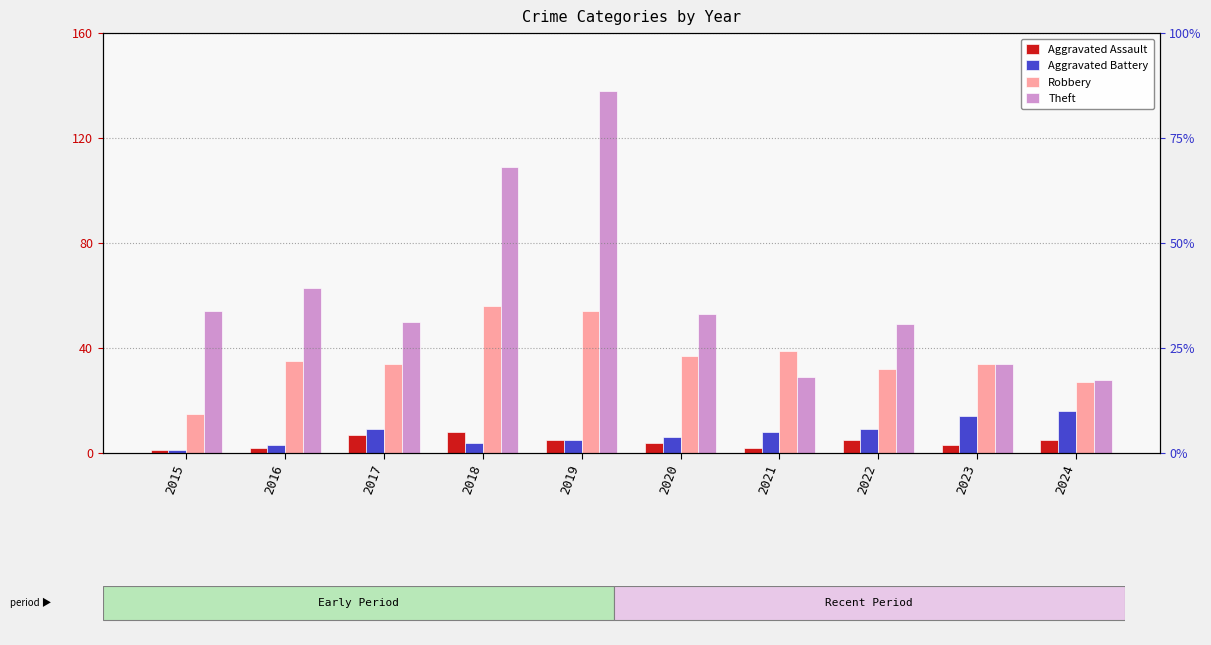

What is the value of the Aggravated Assault bar at the 5th from the left?

5